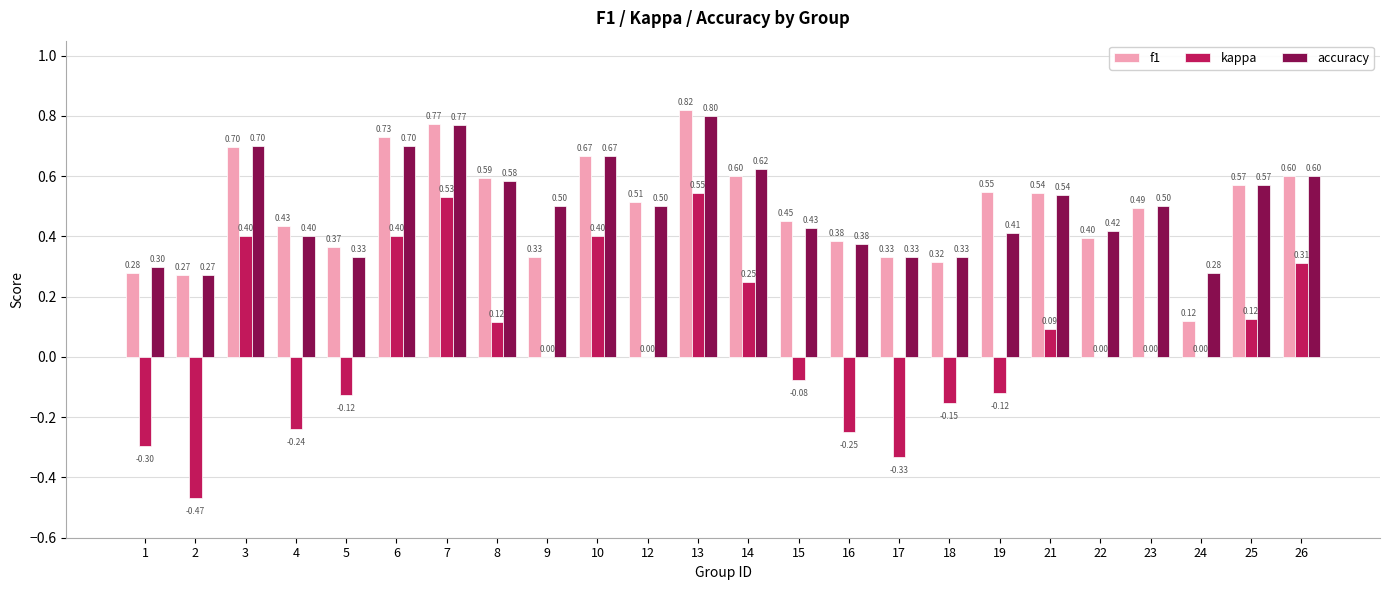

How many groups of bars are there?

24